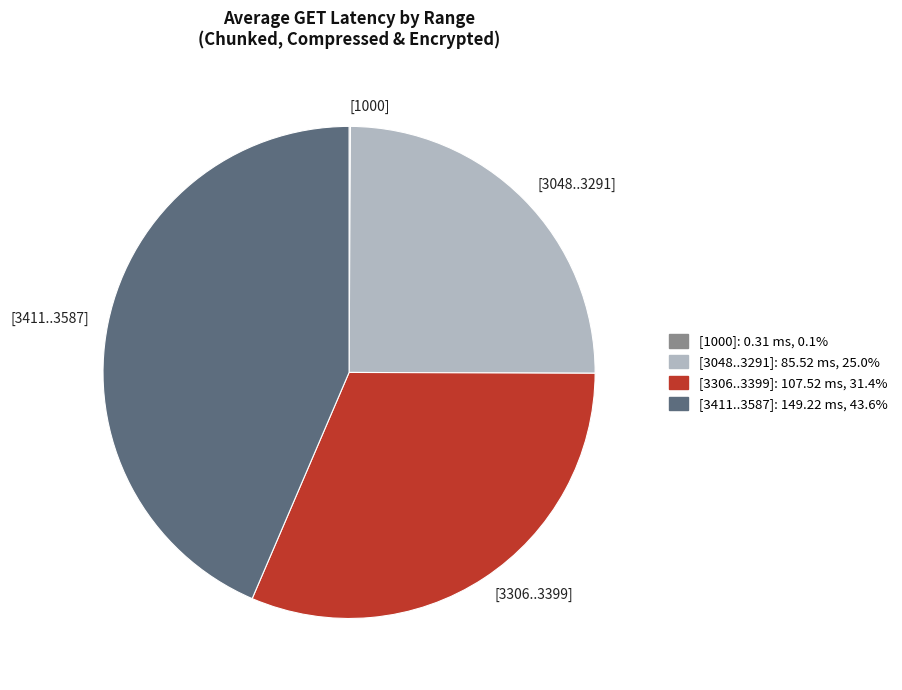

Is there any slice that represents more than half of the pie?

No